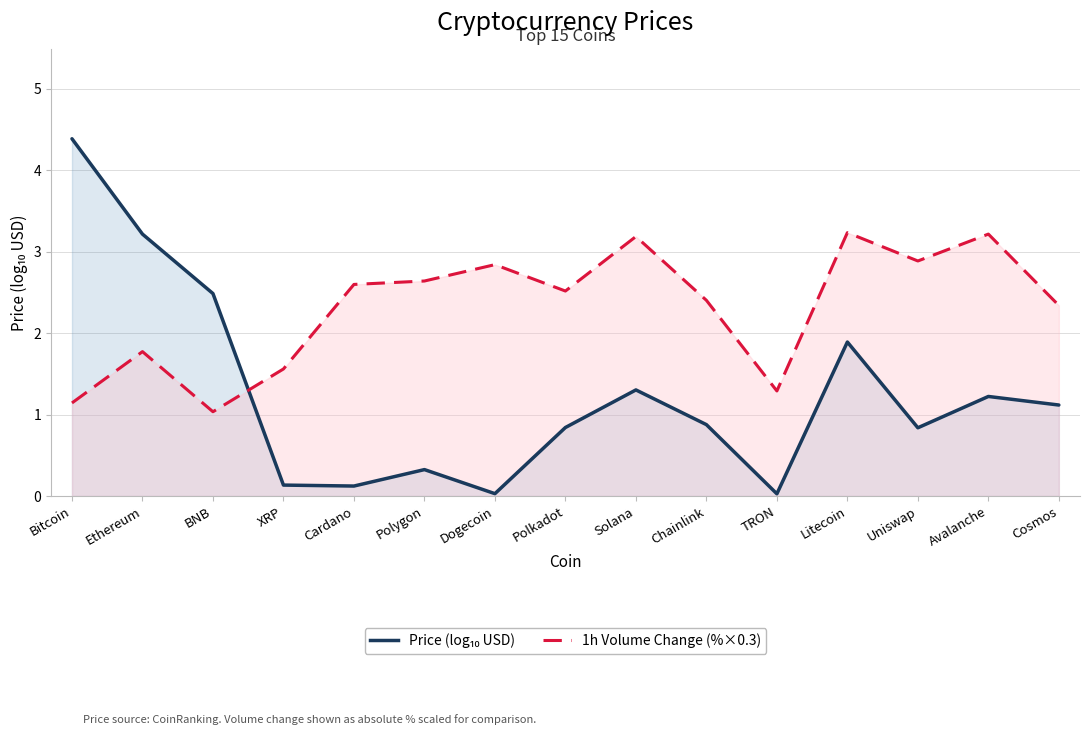

Is it true that Price (log10 USD) equals 1.2 at Avalanche?

True